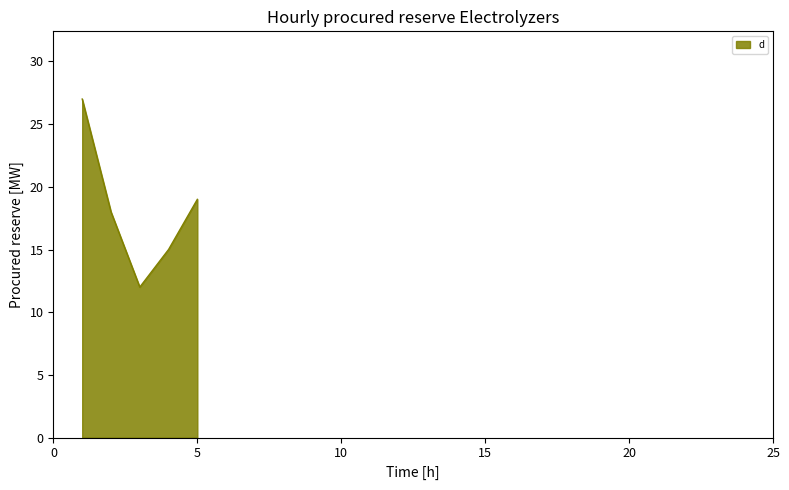

How many interior local valleys (lower than both neighbors) does the data have?

1